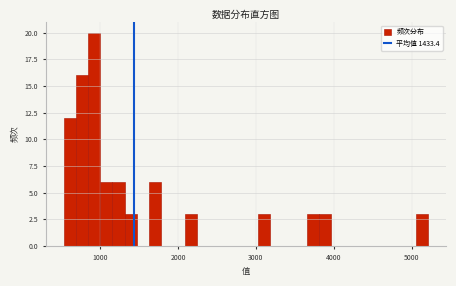

Read against the x-axis, roughly where is the centre of the tallest bar?

900